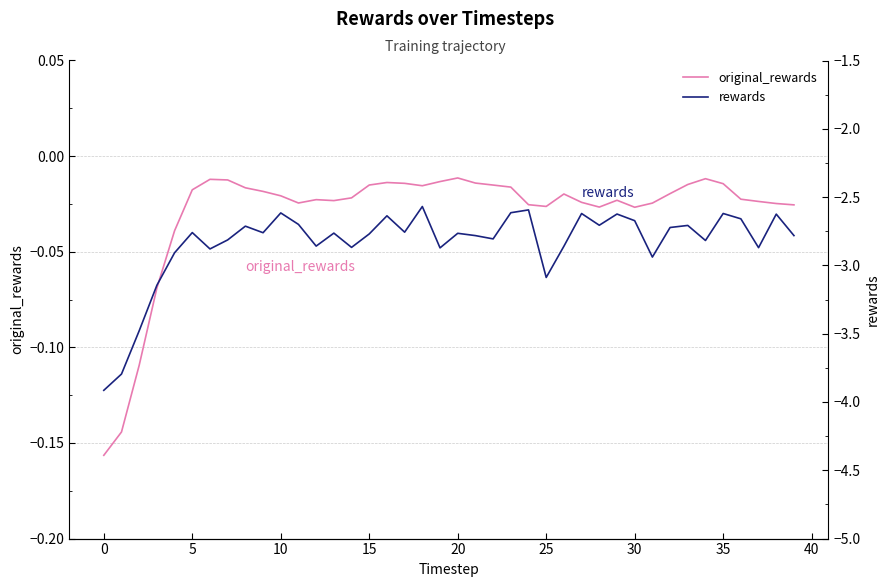

Which series has the largest total across all categories?

original_rewards